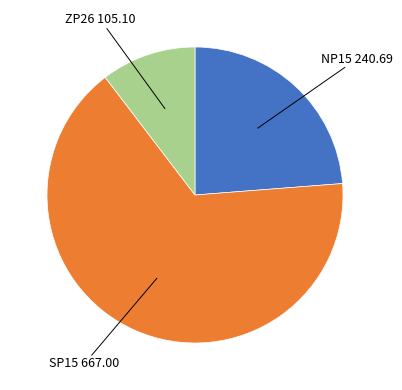

Is there a majority slice in this chart?

Yes